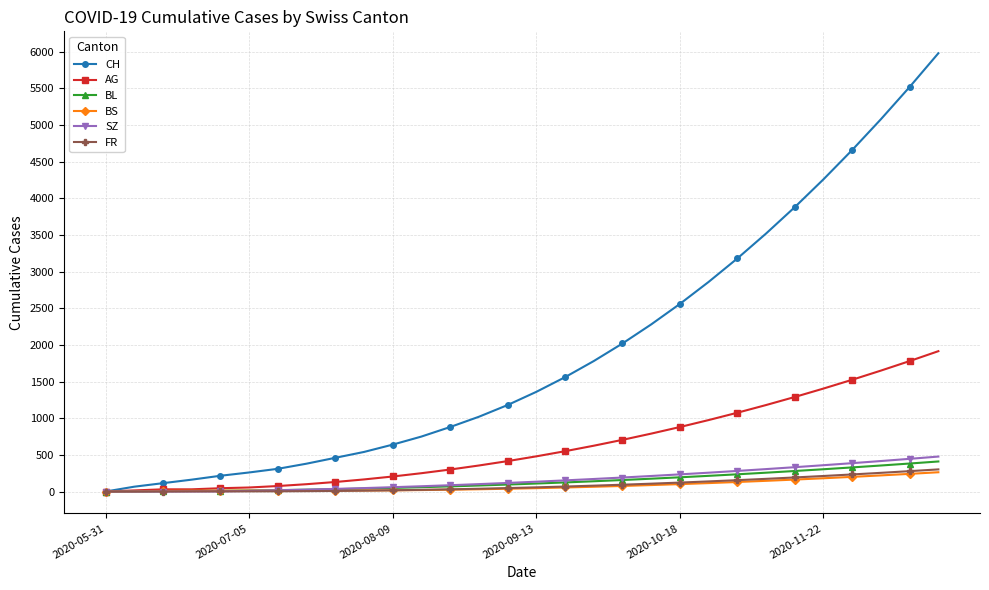

Which series has the largest range (max minus min)?

CH